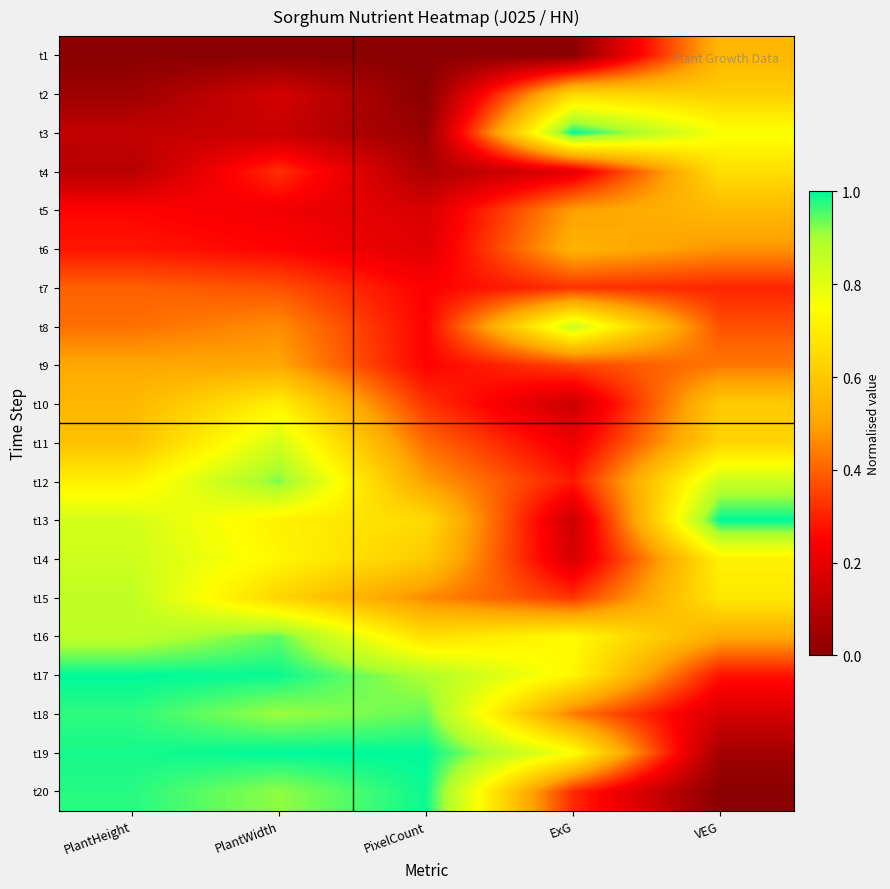

Which has a higher value, ExG or PlantWidth?

ExG